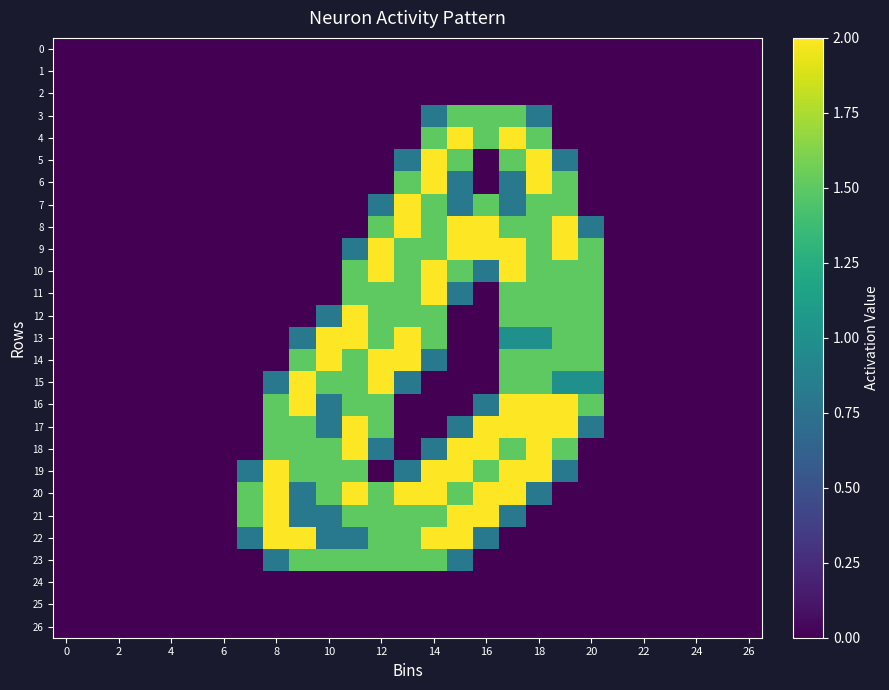

Which series has the largest range (max minus min)?

4